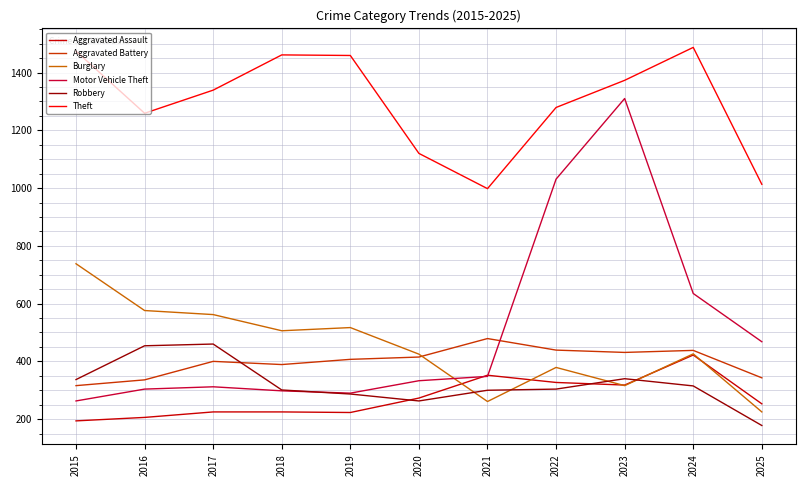

At which label does Theft first exceed 1339?

2015